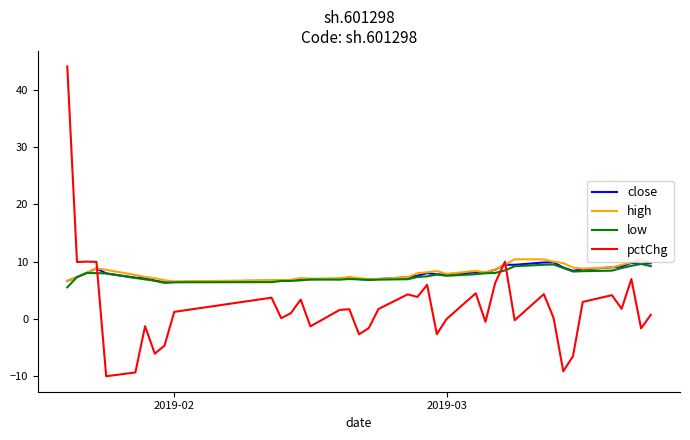

What is the lowest value of the low series?

5.5